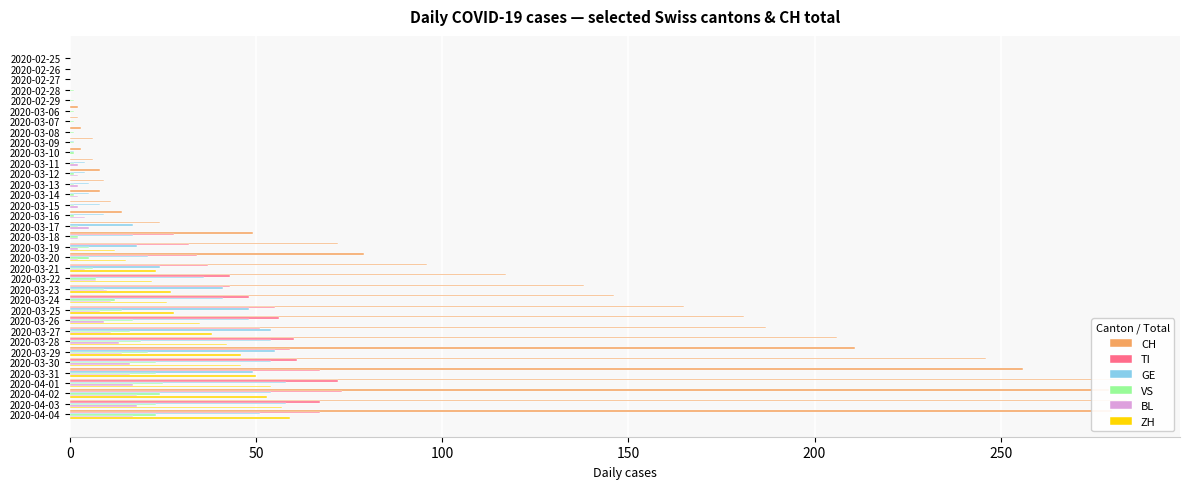

At how many categories does at least one series exceed 18?

19